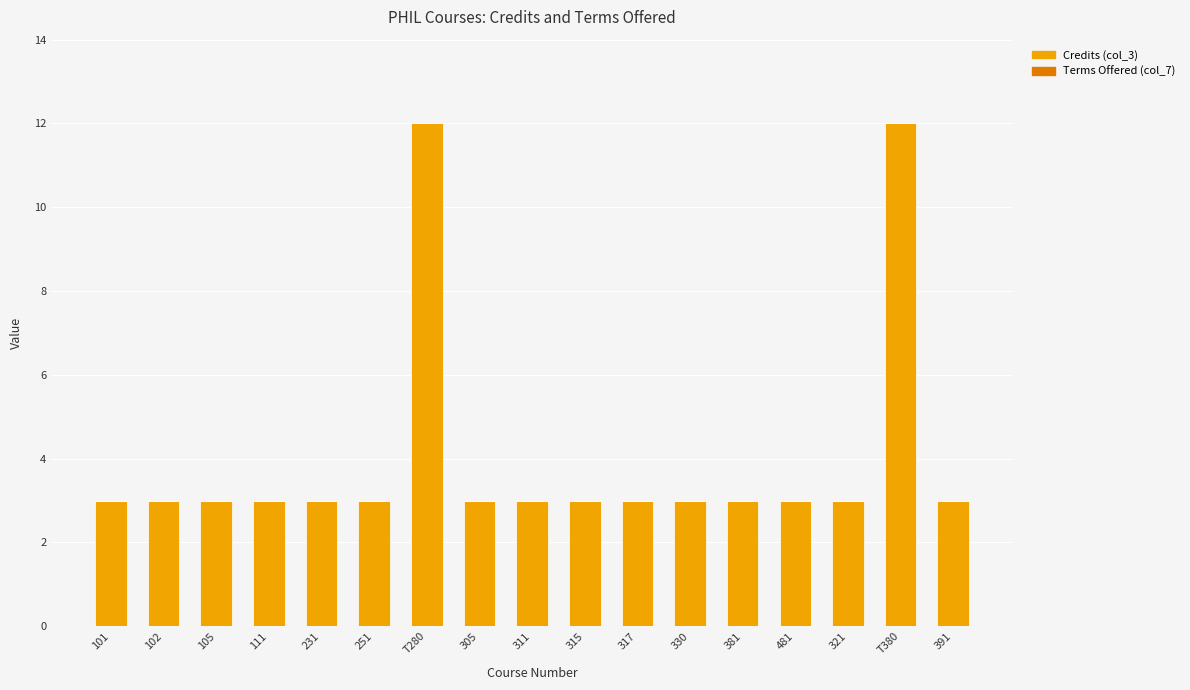

The value at T380 is 17. True or false?

False